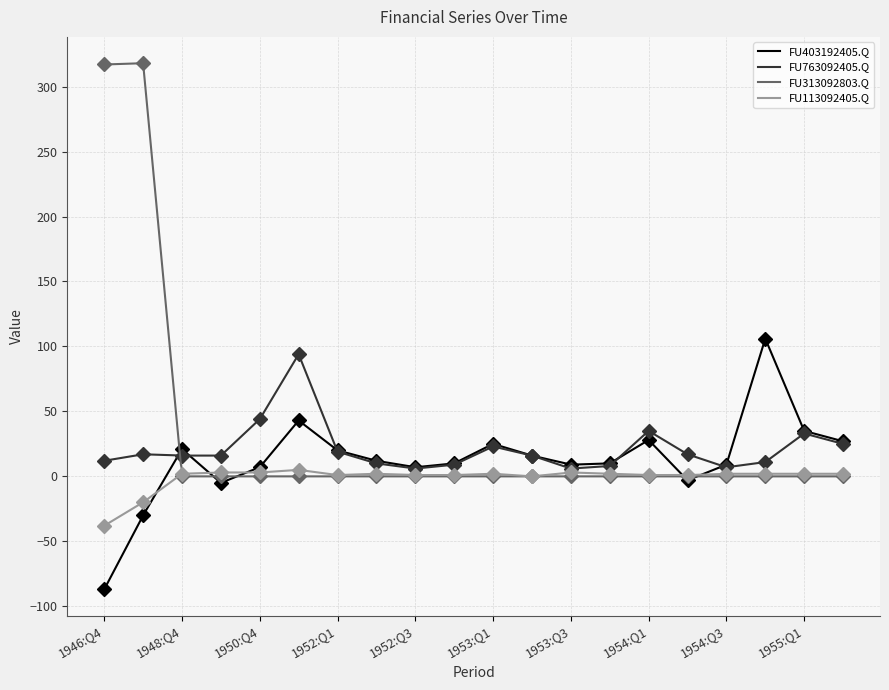

What is the difference between the maximum and minimum values in the FU313092803.Q series?

318.0